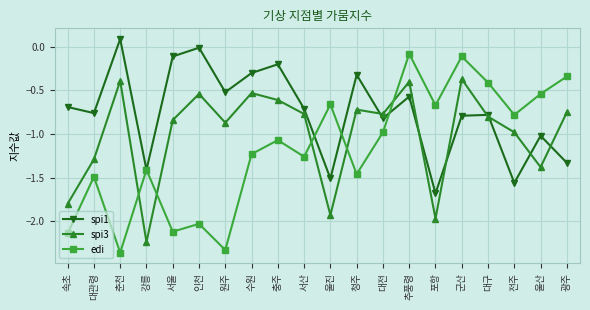

At which category does spi3 reach its first local valley?

강릉